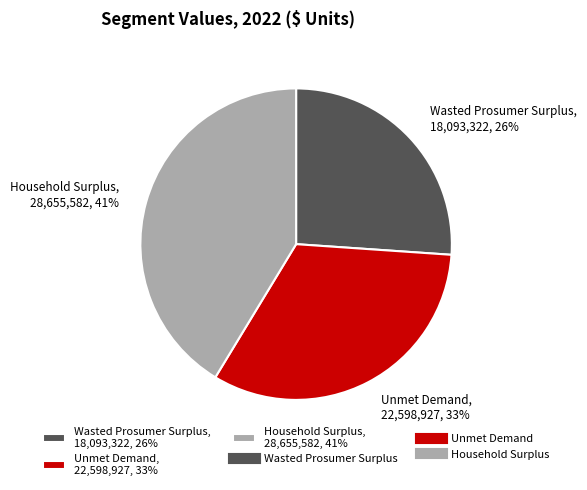

Which slice is the smallest?

Wasted Prosumer Surplus